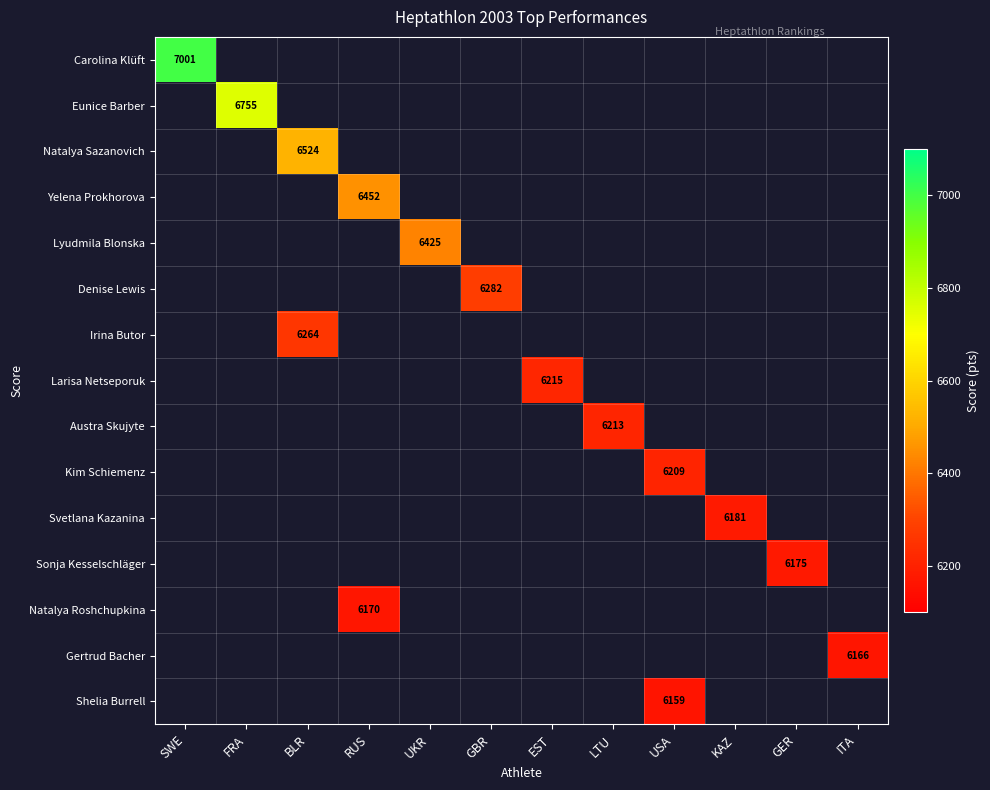

How many distinct data groups are displayed?

15